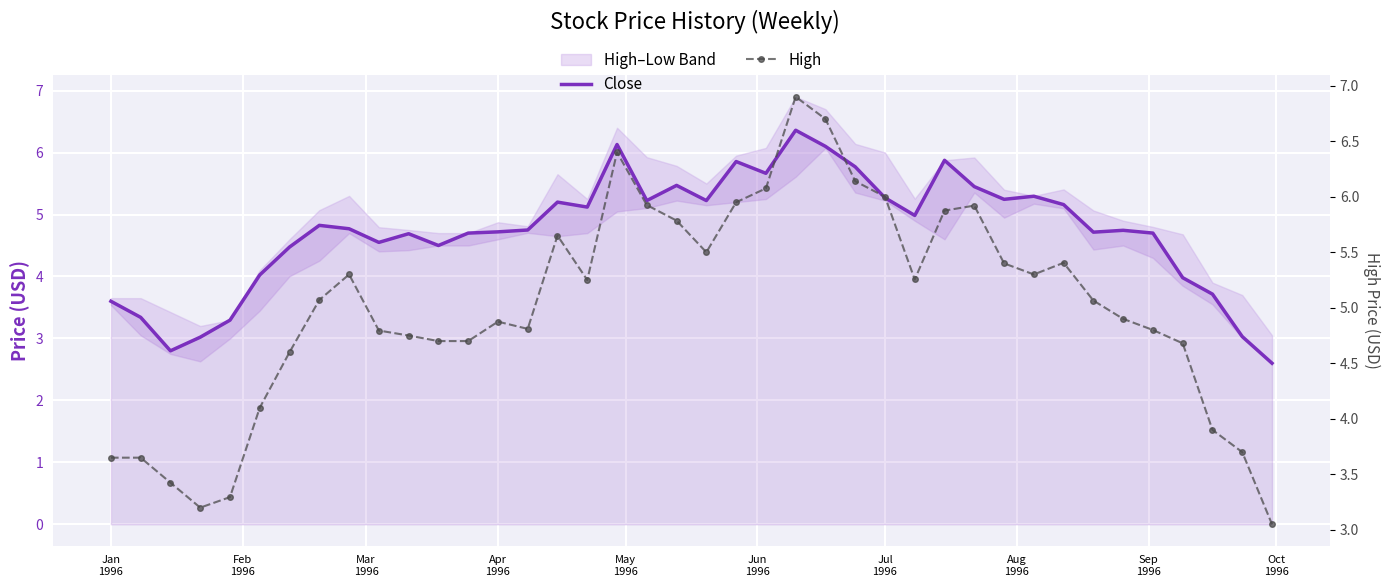

True or false: High and Close cross at least once.

False